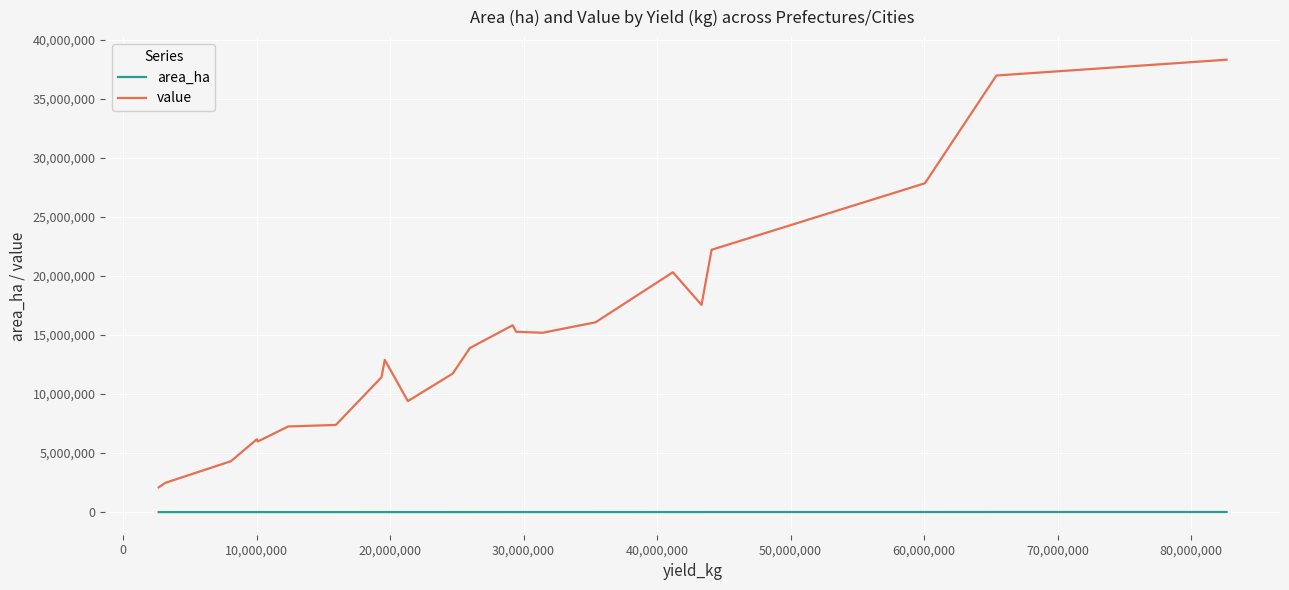

What is the lowest value of the value series?

2097522.0